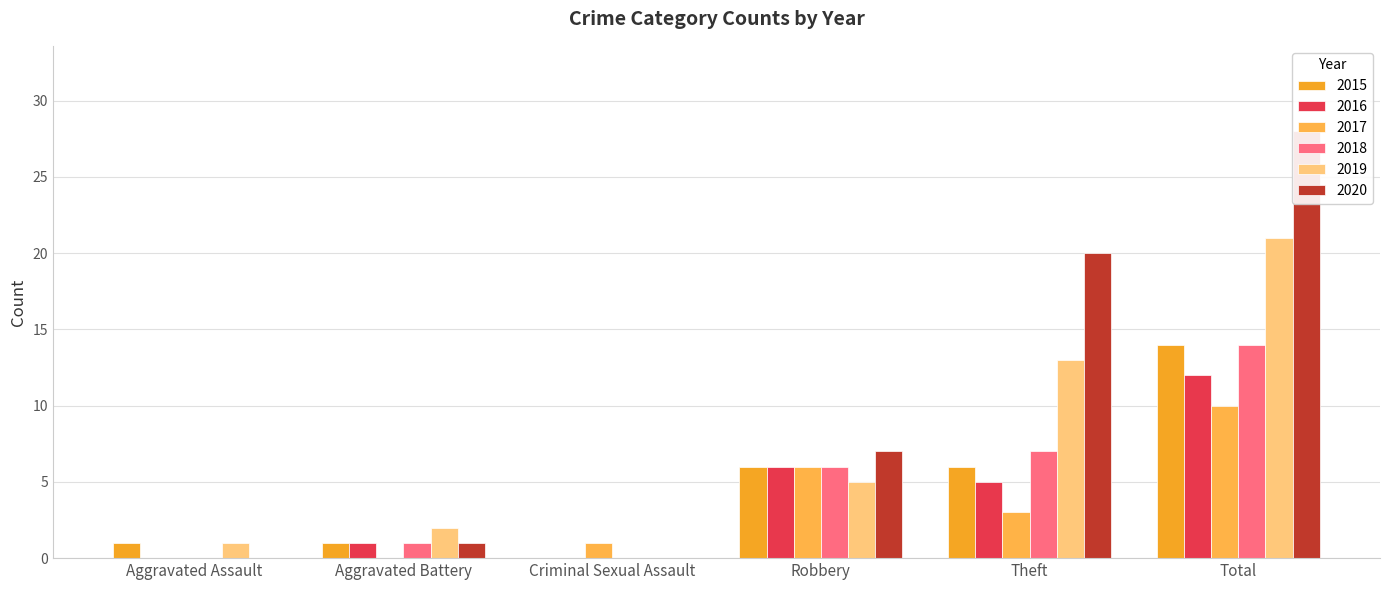

What are all the series names shown in the legend?

2015, 2016, 2017, 2018, 2019, 2020